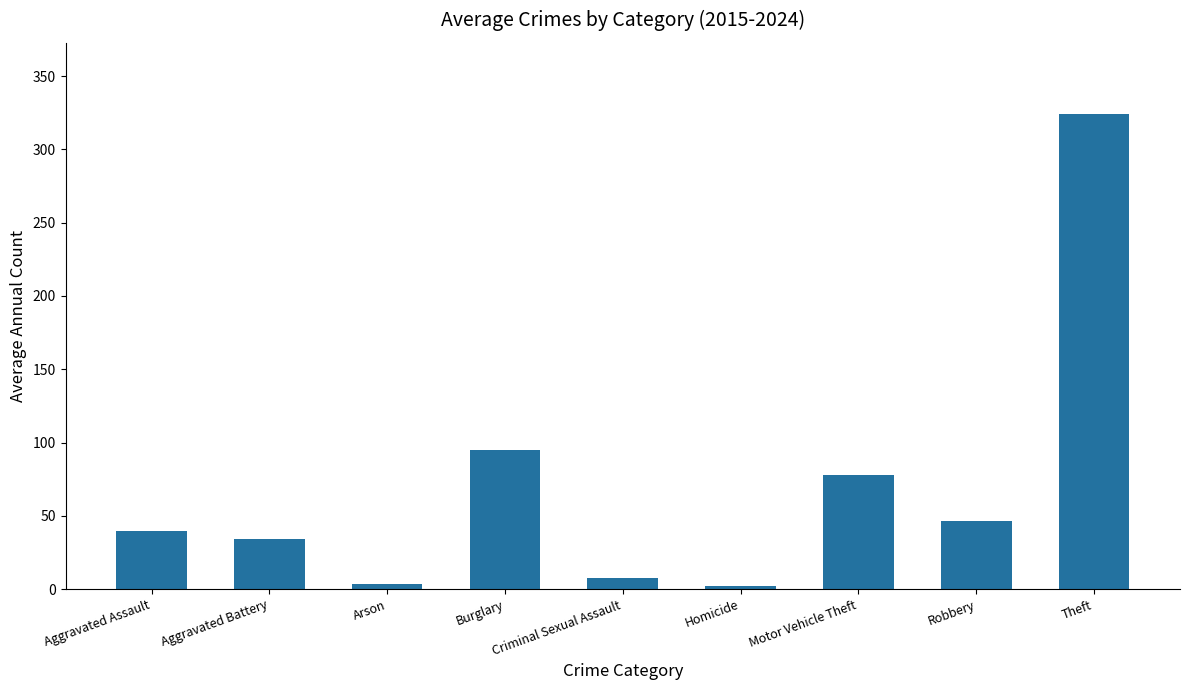

Read the value at Burglary.

94.7